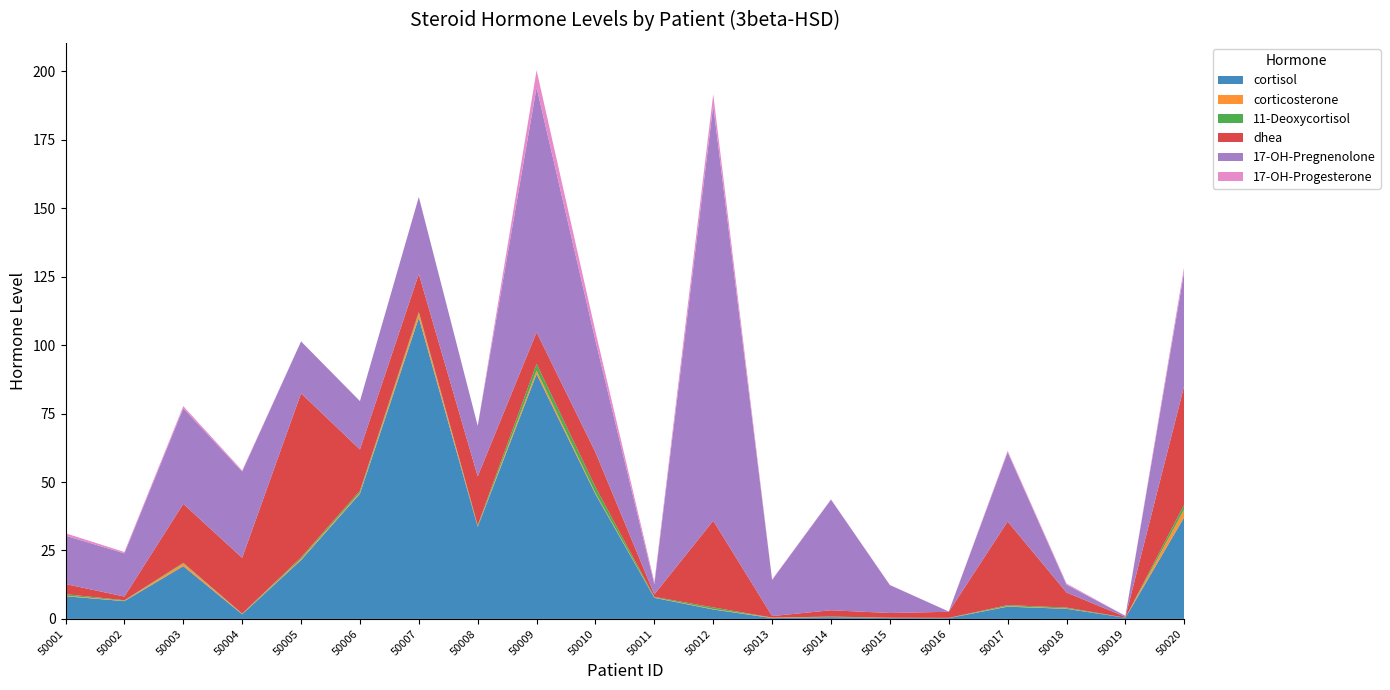

Reading left to right, transcribe all the data shown in this chart.

cortisol: 8.3	6.5	19.3	1.7	21.5	45.7	110.0	33.6	89.5	45.6	7.7	3.4	0.3	0.6	0.3	0.3	4.5	3.7	0.4	37.2
corticosterone: 0.2	0.1	1.0	0.1	0.4	0.4	1.6	0.2	1.2	0.4	0.1	0.2	0.2	0.1	0.1	0.1	0.2	0.1	0.0	2.8
11-Deoxycortisol: 0.5	0.2	0.3	0.1	0.5	0.7	0.5	0.4	2.5	2.2	0.2	0.6	0.0	0.1	0.1	0.1	0.4	0.3	0.0	1.7
dhea: 3.7	1.4	21.5	20.4	59.9	15.1	13.9	17.9	11.5	12.7	0.9	31.7	0.6	2.3	1.7	2.2	30.5	5.5	0.3	43.5
17-OH-Pregnenolone: 17.7	15.8	34.9	31.5	19.0	17.7	28.1	18.5	89.4	40.8	3.6	151.7	13.2	40.4	10.2	0.1	25.2	2.8	0.4	41.9
17-OH-Progesterone: 0.9	0.5	0.8	0.4	0.0	0.0	0.1	0.0	6.3	3.4	0.9	4.2	0.2	0.1	0.1	0.0	0.6	0.4	0.0	1.7